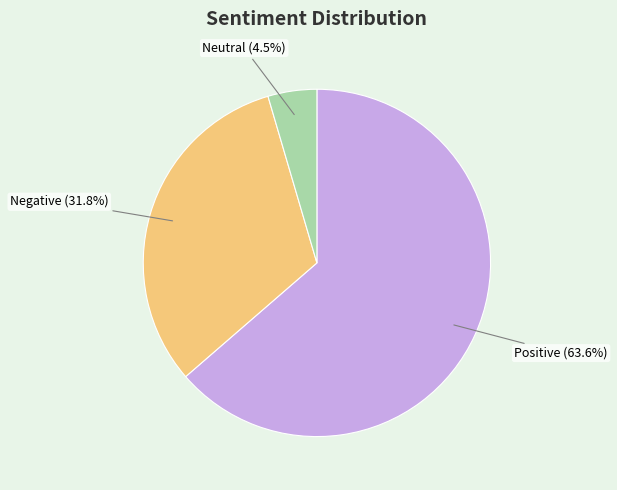

To the nearest percent, what portion does Positive represent?

64%